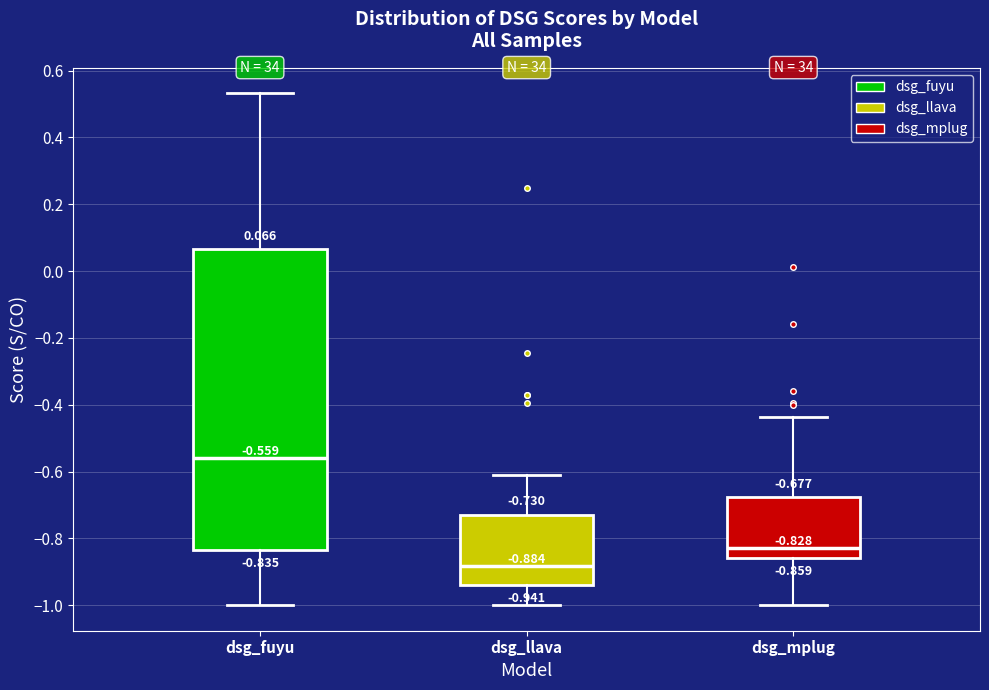

Which box is the tallest, from its lower edge to its upper edge?

dsg_fuyu